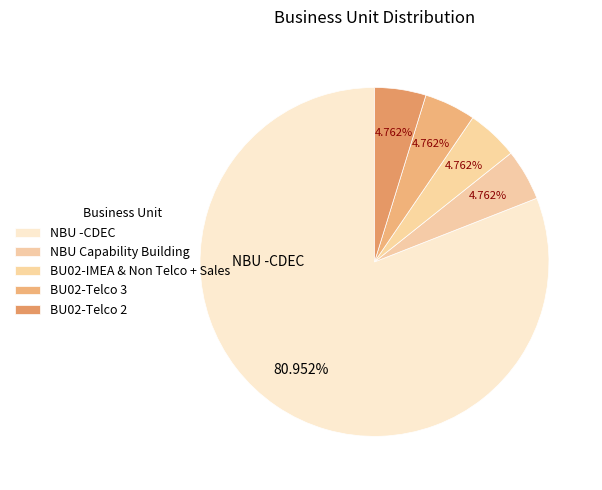

What is the largest slice in the pie chart?

NBU -CDEC